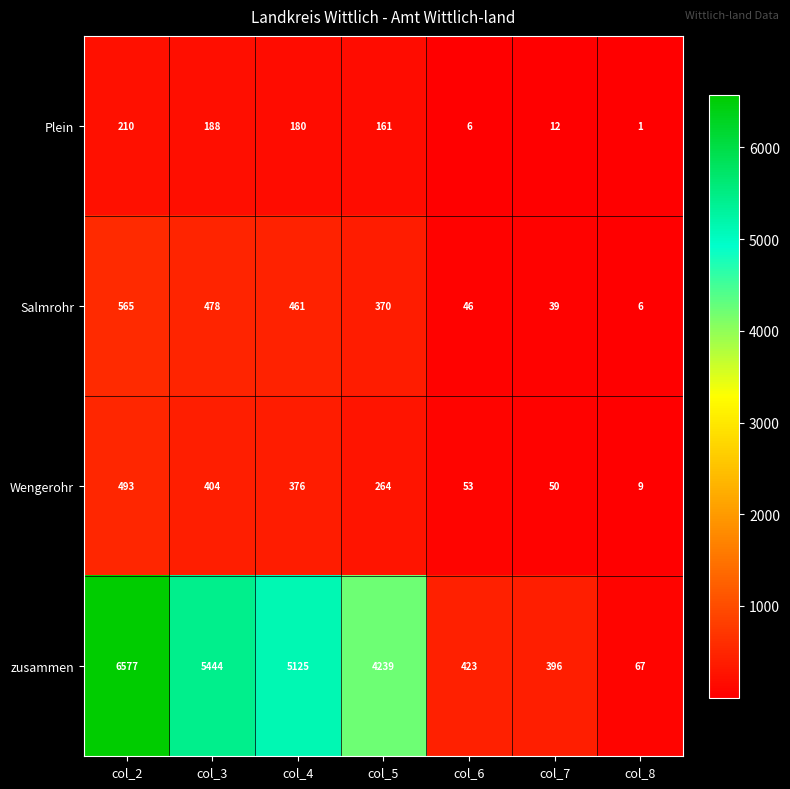

Is it true that Wengerohr equals 404 at col_3?

True